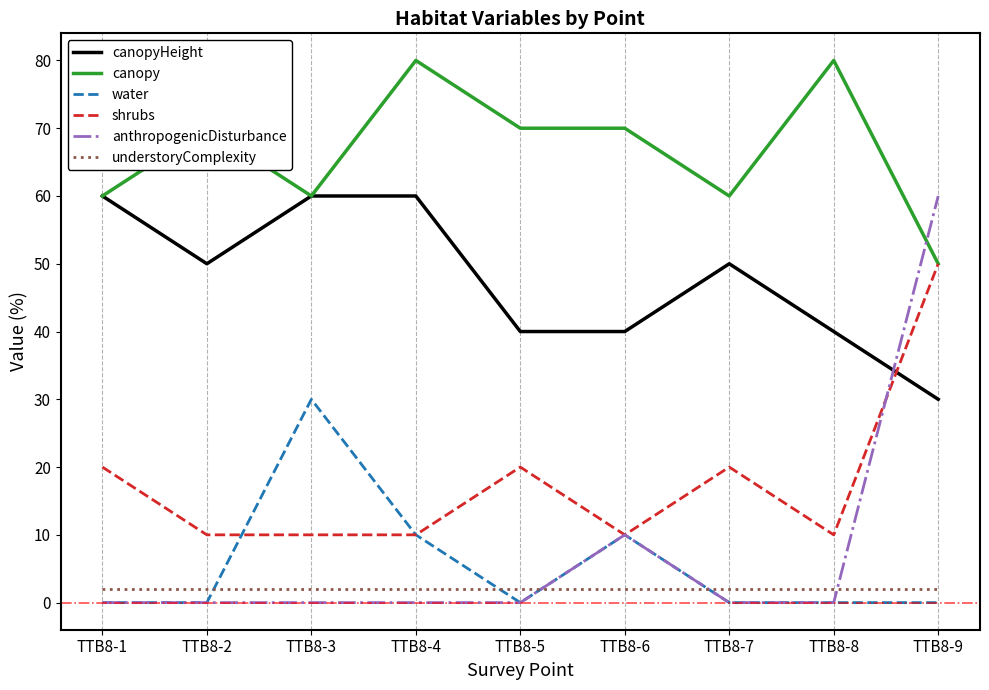

What is the difference between the maximum and minimum values in the water series?

30